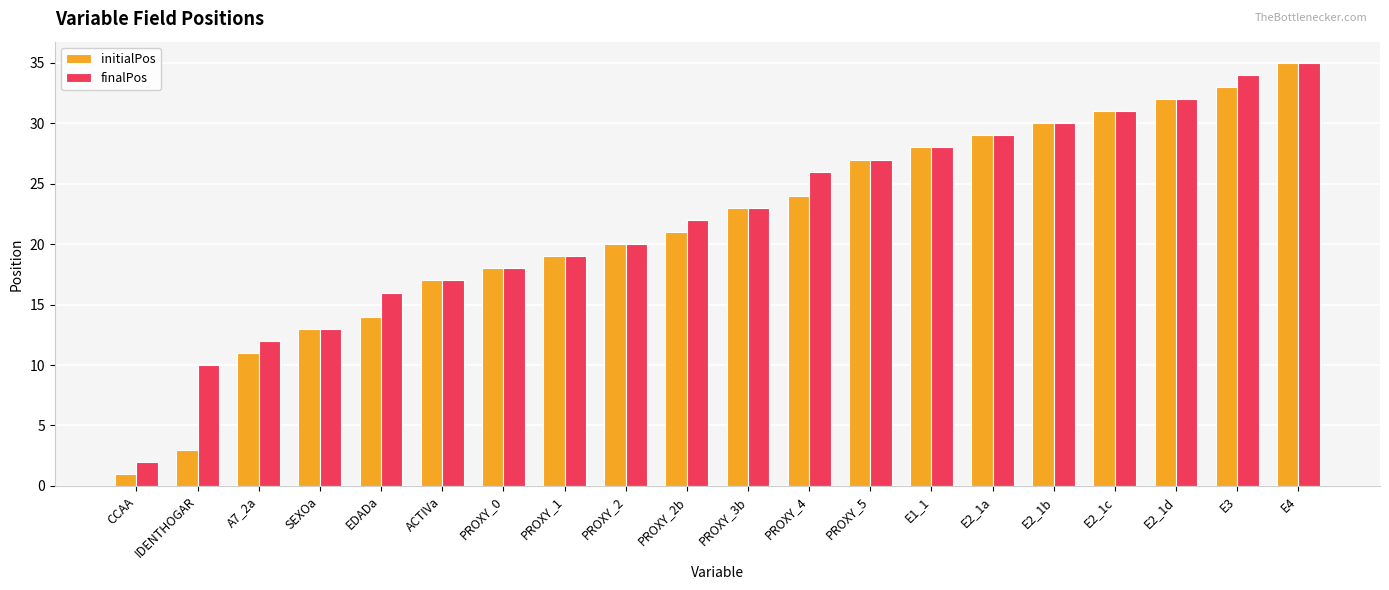

At which label is finalPos closest to 18?

PROXY_0